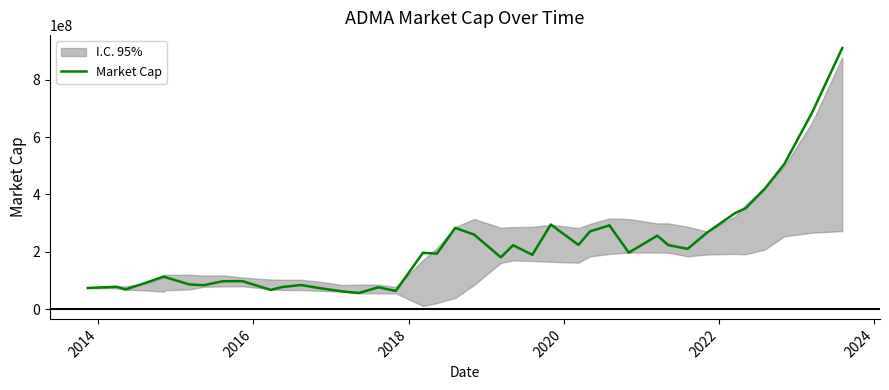

What is the difference between the maximum and minimum values?

854940000